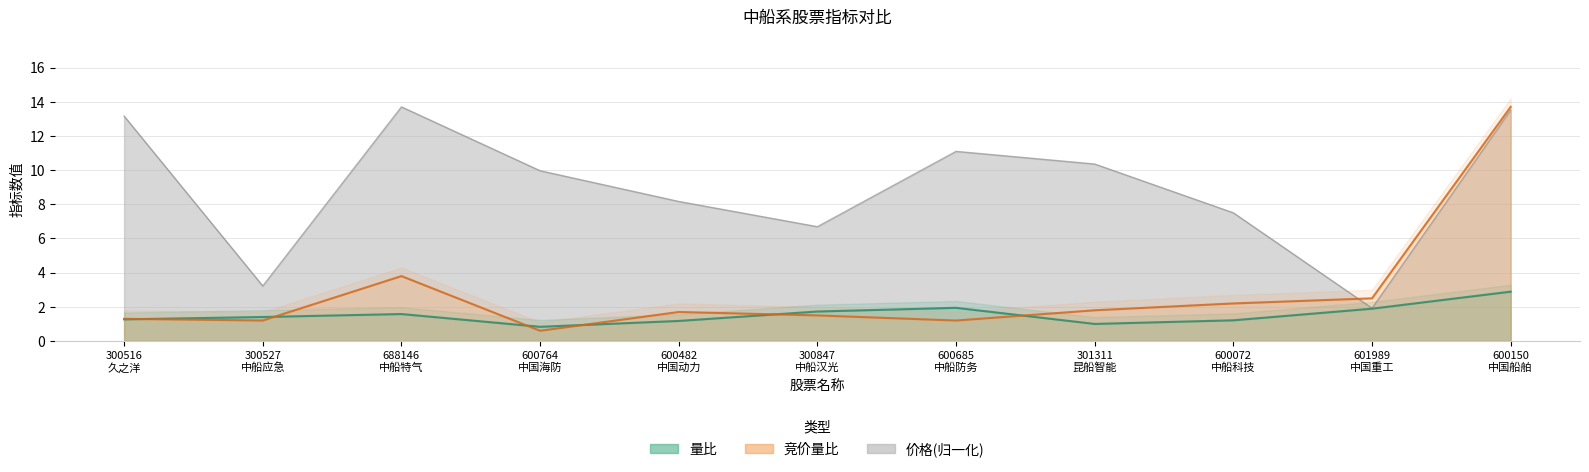

In 价格, how many points are lower than both neighbors (excluding endpoints)?

3